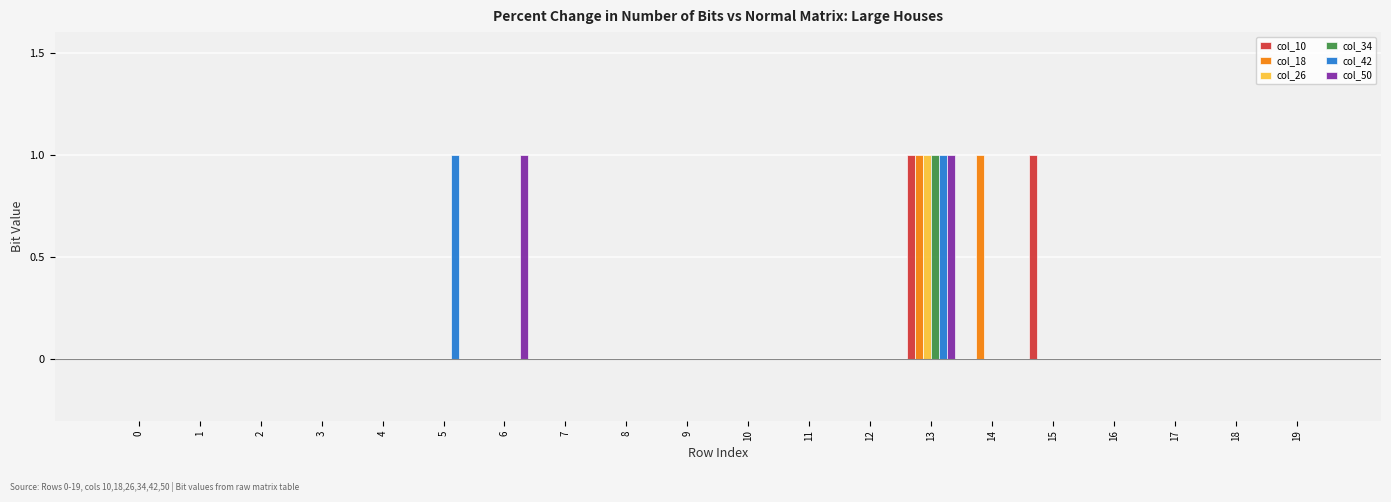

Reading right to left, list all the values displayed in this chart.

col_10: 19=0	18=0	17=0	16=0	15=1	14=0	13=1	12=0	11=0	10=0	9=0	8=0	7=0	6=0	5=0	4=0	3=0	2=0	1=0	0=0
col_18: 19=0	18=0	17=0	16=0	15=0	14=1	13=1	12=0	11=0	10=0	9=0	8=0	7=0	6=0	5=0	4=0	3=0	2=0	1=0	0=0
col_26: 19=0	18=0	17=0	16=0	15=0	14=0	13=1	12=0	11=0	10=0	9=0	8=0	7=0	6=0	5=0	4=0	3=0	2=0	1=0	0=0
col_34: 19=0	18=0	17=0	16=0	15=0	14=0	13=1	12=0	11=0	10=0	9=0	8=0	7=0	6=0	5=0	4=0	3=0	2=0	1=0	0=0
col_42: 19=0	18=0	17=0	16=0	15=0	14=0	13=1	12=0	11=0	10=0	9=0	8=0	7=0	6=0	5=1	4=0	3=0	2=0	1=0	0=0
col_50: 19=0	18=0	17=0	16=0	15=0	14=0	13=1	12=0	11=0	10=0	9=0	8=0	7=0	6=1	5=0	4=0	3=0	2=0	1=0	0=0